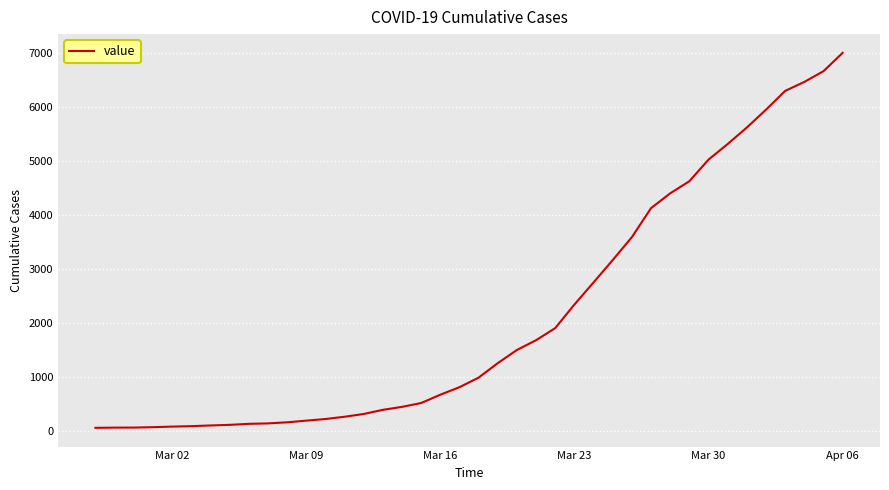

Is this an area chart (filled region under the line)?

No